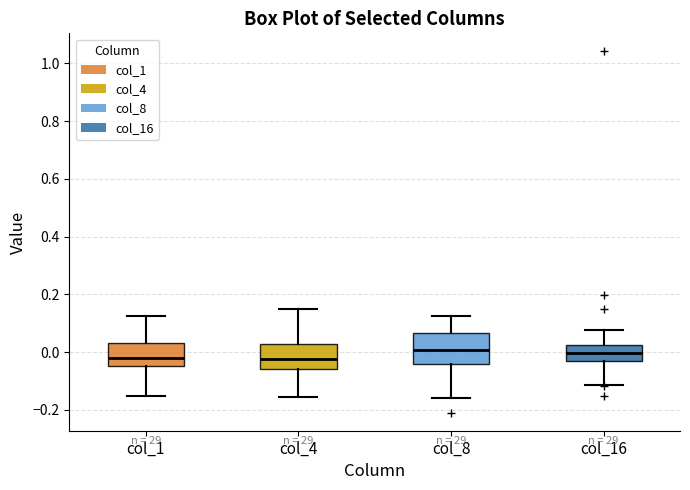

Reading left to right, transcribe this box plot: for each box, give where its median line is, the range the box spans, and where its two whiskers end, as read against the y-axis. The values are not printed on the chart, so give them approximately, as read against the axis.

col_1: median -0.02, box -0.04 to 0.04, whiskers -0.16 to 0.12
col_4: median -0.02, box -0.06 to 0.02, whiskers -0.16 to 0.14
col_8: median 0.00, box -0.04 to 0.06, whiskers -0.16 to 0.12
col_16: median 0.00, box -0.04 to 0.02, whiskers -0.12 to 0.08